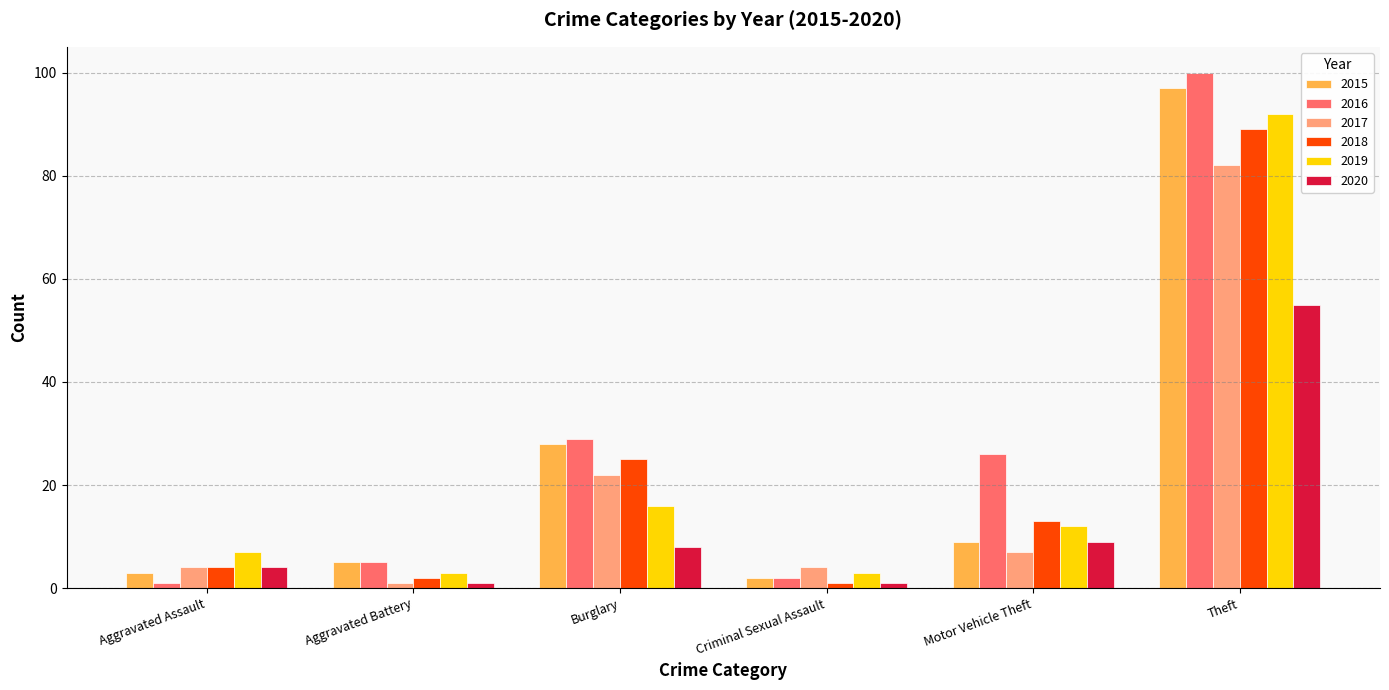

What is the label of the 4th bar from the right?

Burglary